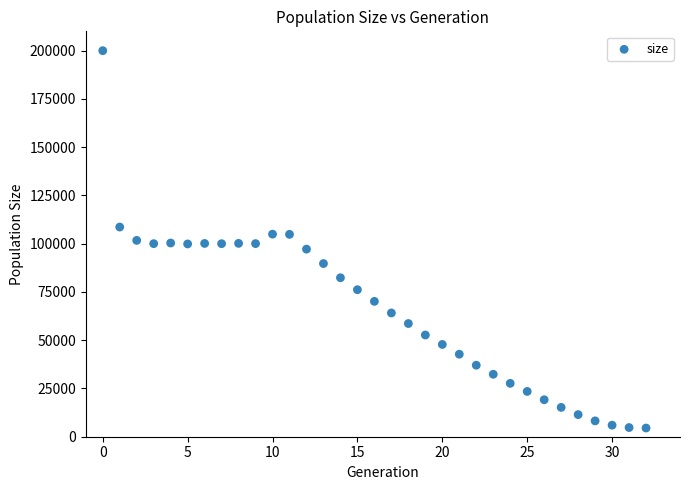

What is the range of Y values (max minus min)?

195480